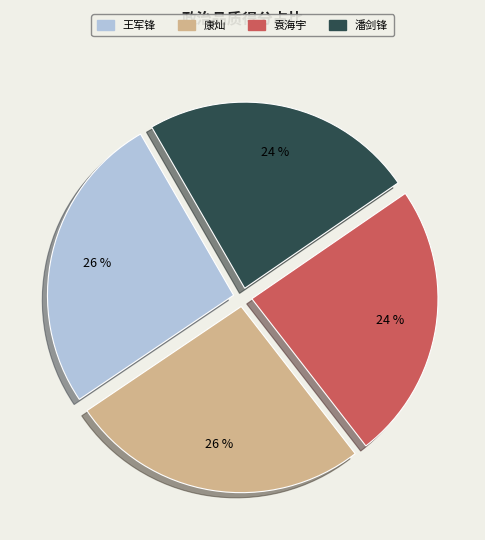

To the nearest percent, what is the difference between the largest and smallest slice percentages?

2%